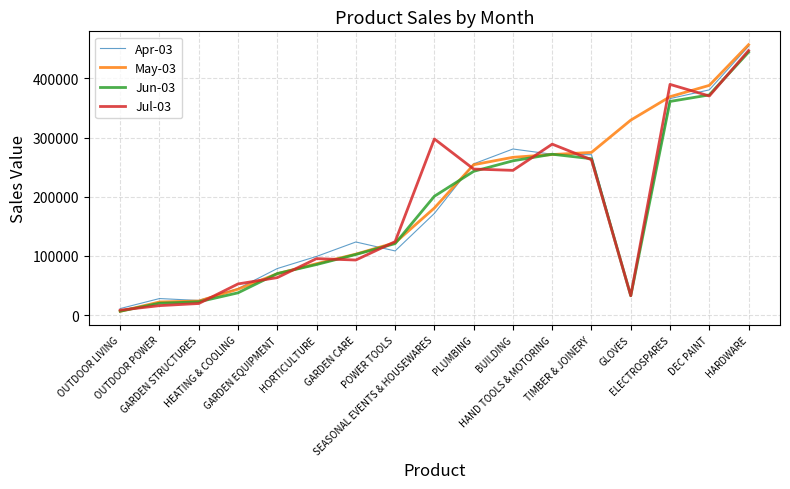

Which label corresponds to the smallest value in the chart?

OUTDOOR LIVING